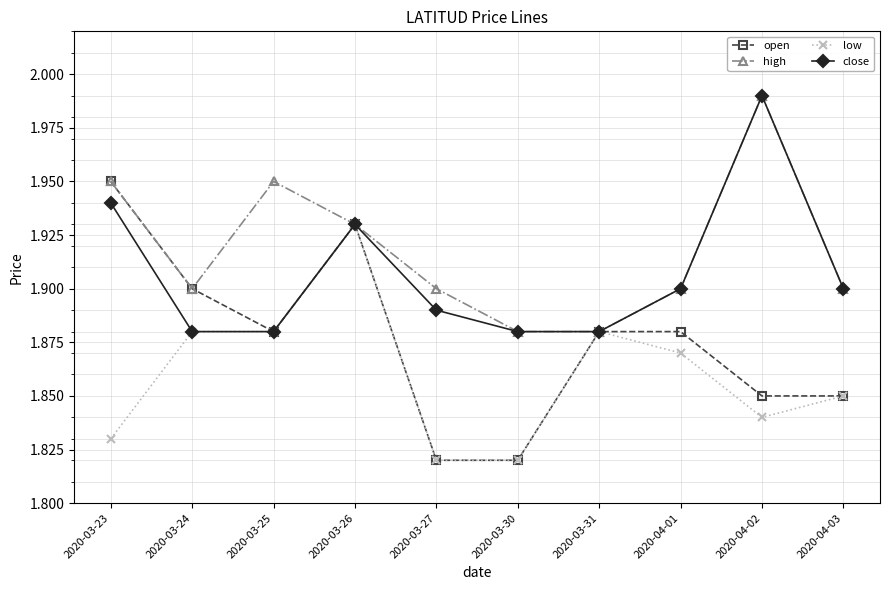

Rank the series by their average value, from highest to lowest.

high, close, open, low